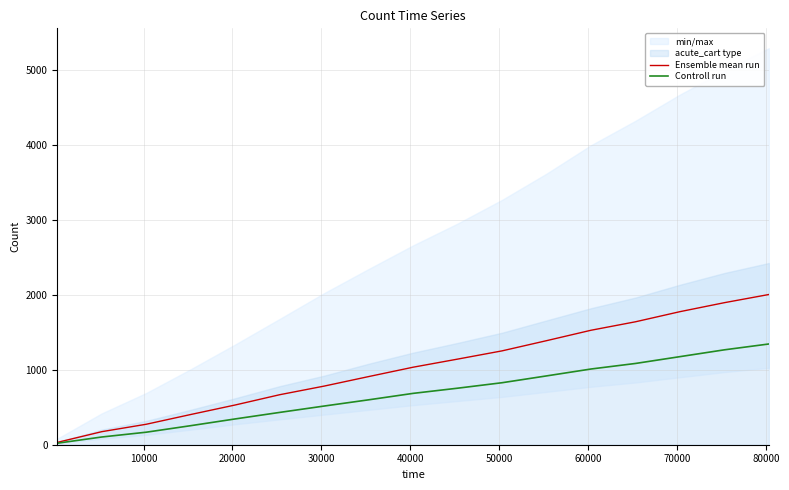

What is the highest value of the Ensemble mean run series?

2004